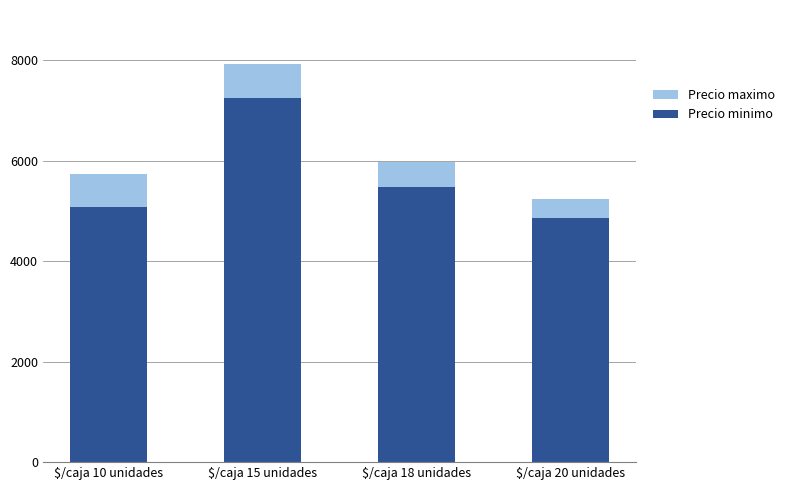

The value of Precio minimo at $/caja 15 unidades is 12677. True or false?

False